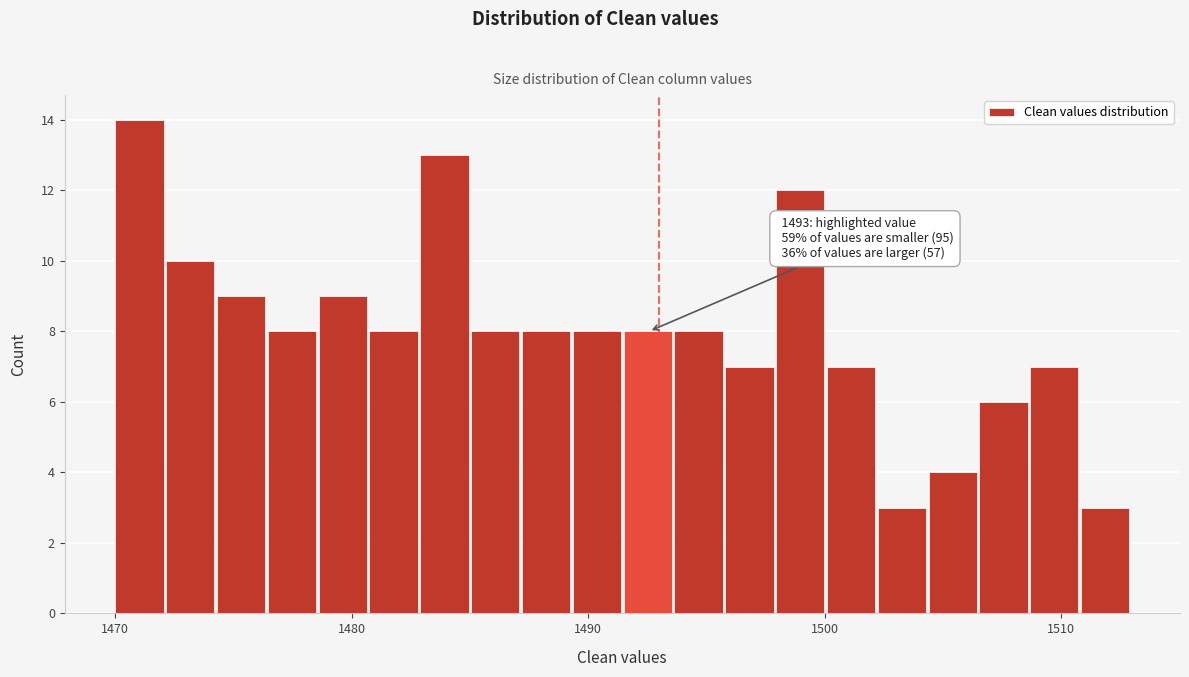

Read against the x-axis, roughly where is the centre of the tallest bar?

1471